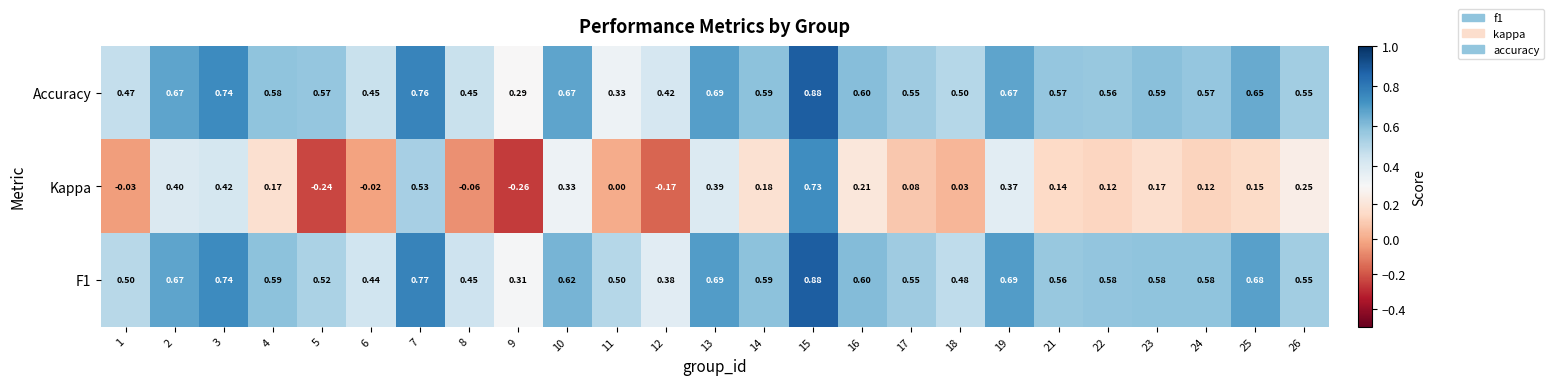

Is the value of Accuracy at 26 greater than the value of F1 at 14?

No